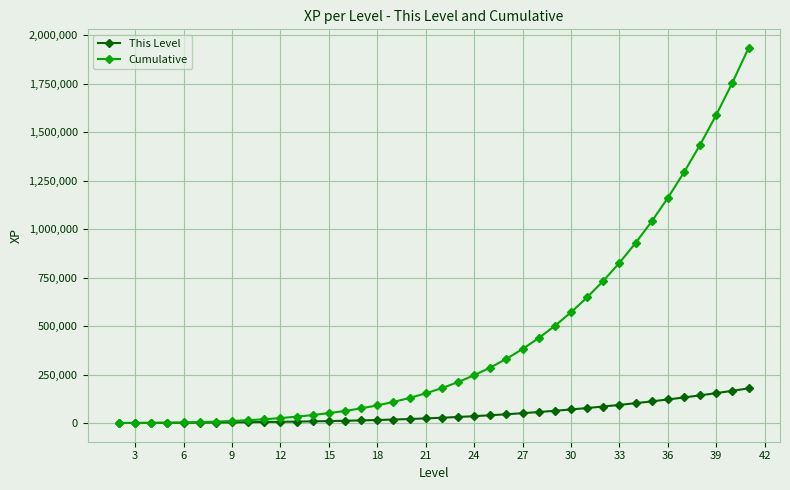

Which series has the largest total across all categories?

Cumulative